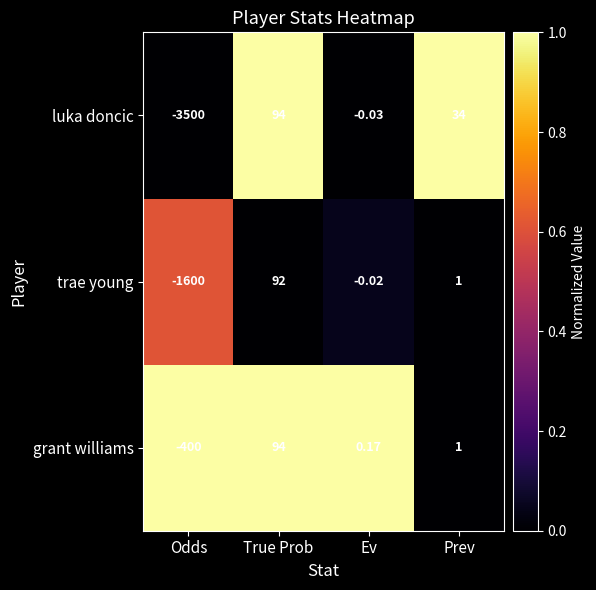

Which category has the lowest value across all series?

Odds